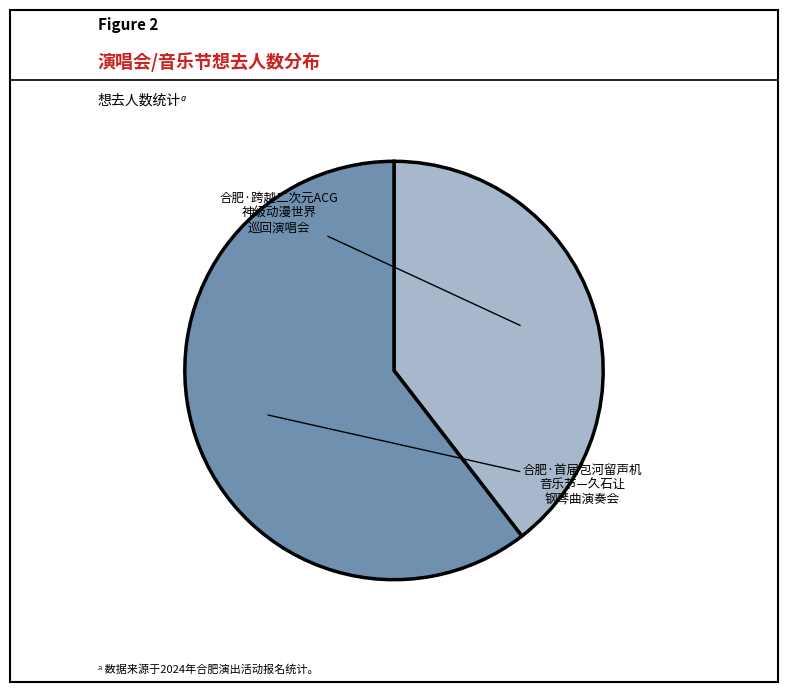

Is there any slice that represents more than half of the pie?

Yes